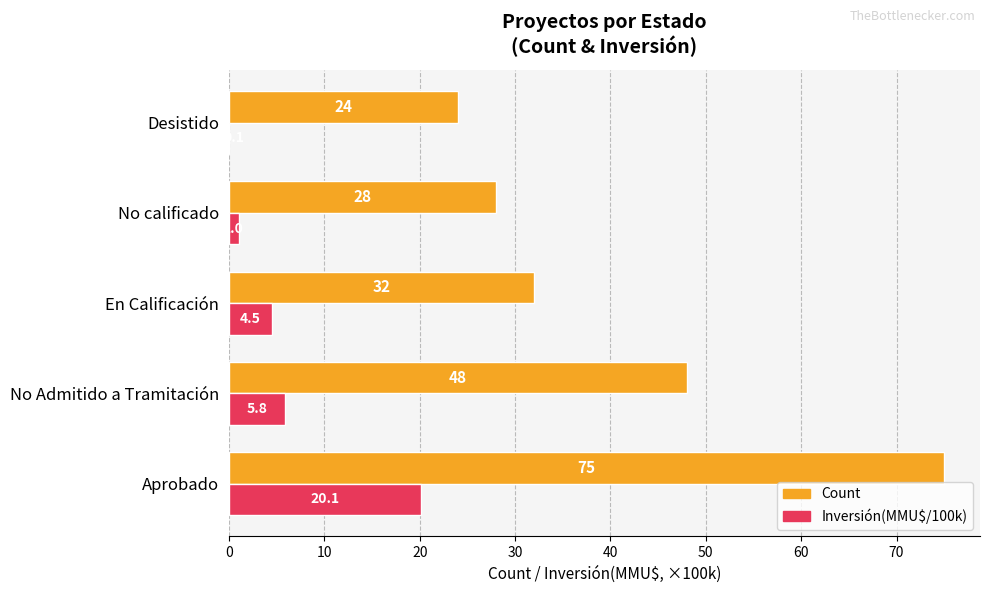

What is the maximum value for Count?

75.0